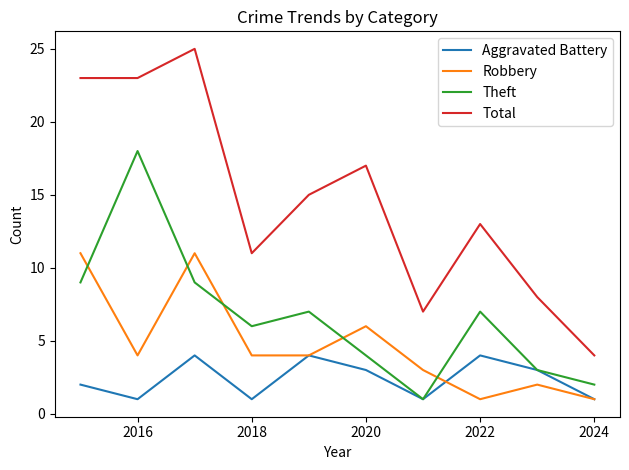

Which series has the widest spread of values?

Total